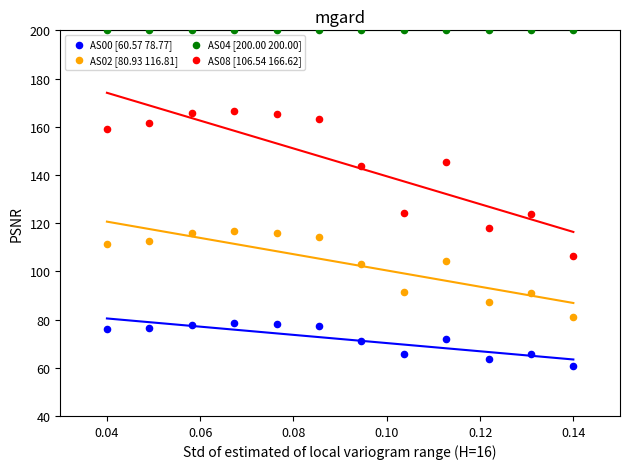

Which series contains the highest Y value?

AS04 [200.00 200.00]